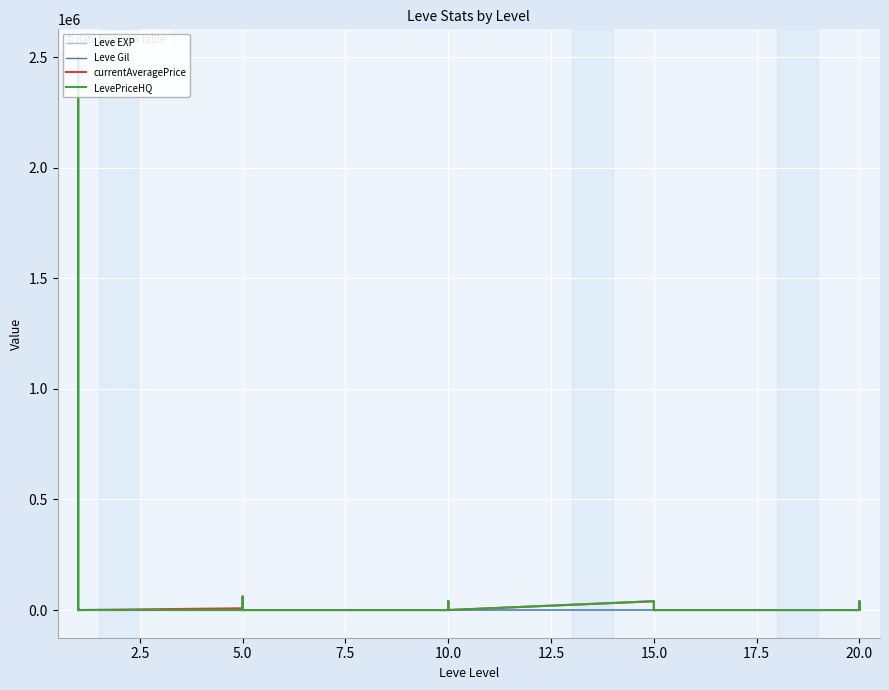

Reading left to right, what are all the values shown in this chart?

Leve EXP: 1	1	630	1	1	630	4	6	2	5	2	3	4	7	3	9	13	9	18	13	7	24	18	14	9	16	28	17	12	8
Leve Gil: 330	690	112	160	690	113	110	840	790	220	490	600	280	880	780	430	90	170	236	235	170	240	170	174	287	192	245	293	91	295
currentAveragePrice: 1820	3763	3833	1893	2219	110	8000	60999	200	1925	5251	0	0	0	2416	600	40000	49	39900	0	555	0	49	0	0	0	0	10000	39900	1300
LevePriceHQ: 0	0	8000	0	2500750	139	0	60999	0	1988	7000	0	0	0	1748	0	40000	0	39900	0	457	0	0	0	0	0	0	10000	39900	2000